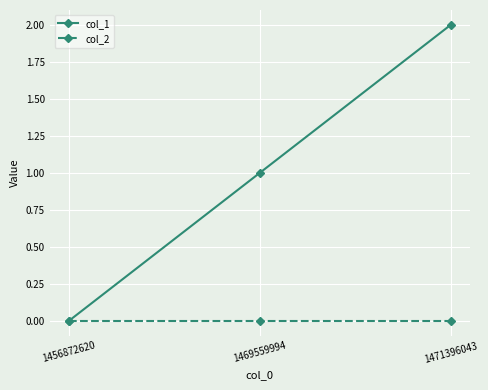

What are all the series names shown in the legend?

col_1, col_2